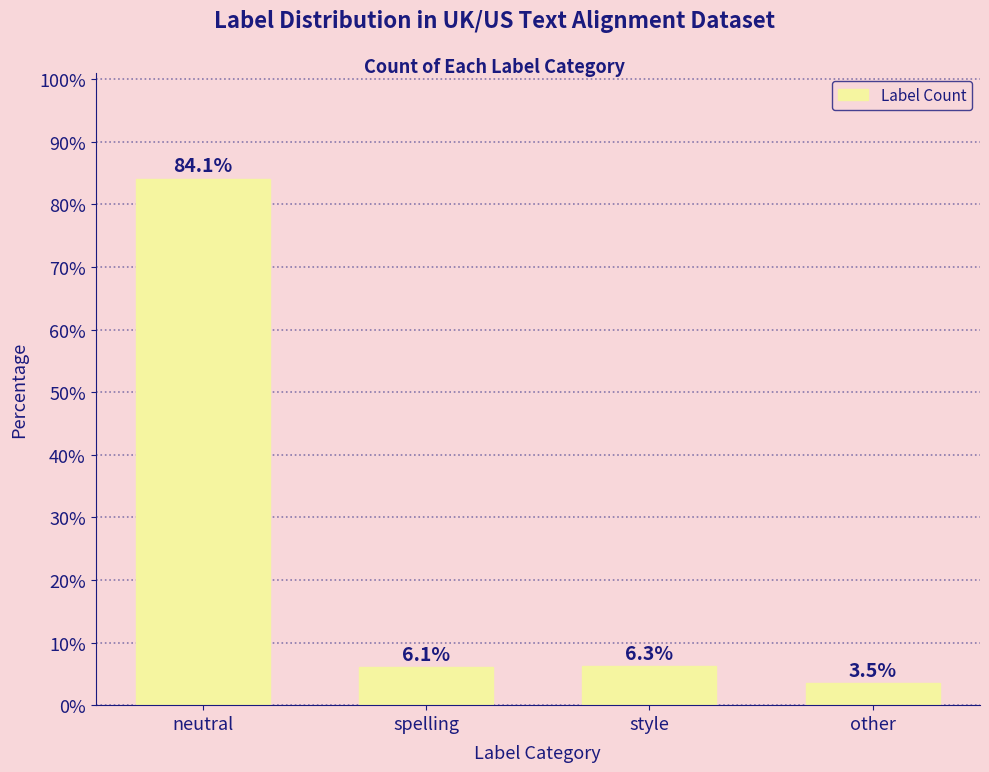

What is the difference between the second highest and minimum values?

2.9